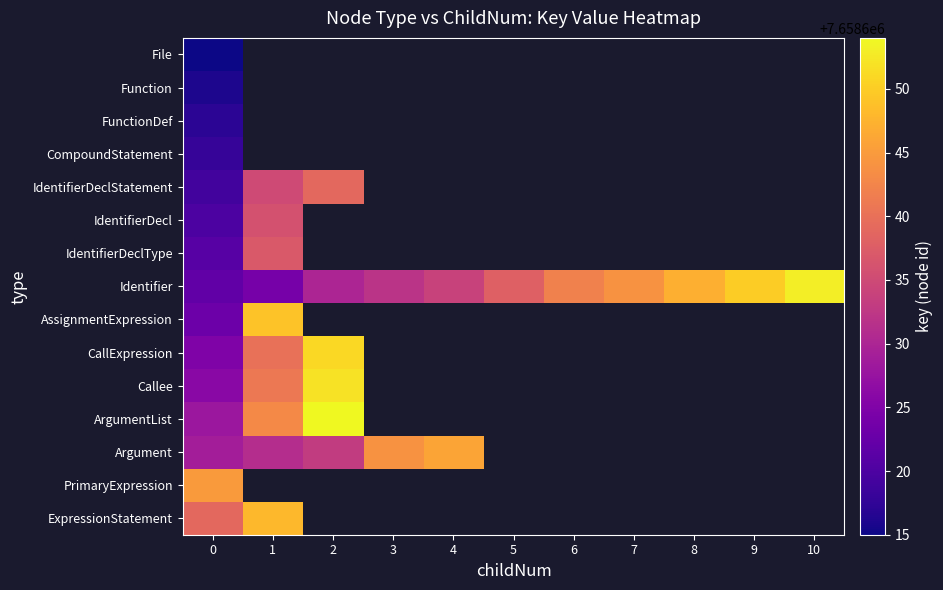

Which series has the widest spread of values?

Identifier